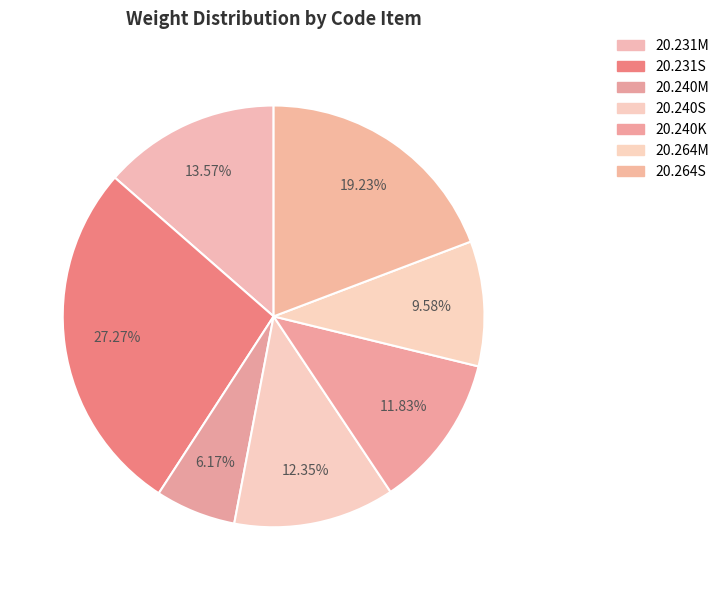

What is the largest slice in the pie chart?

20.231S